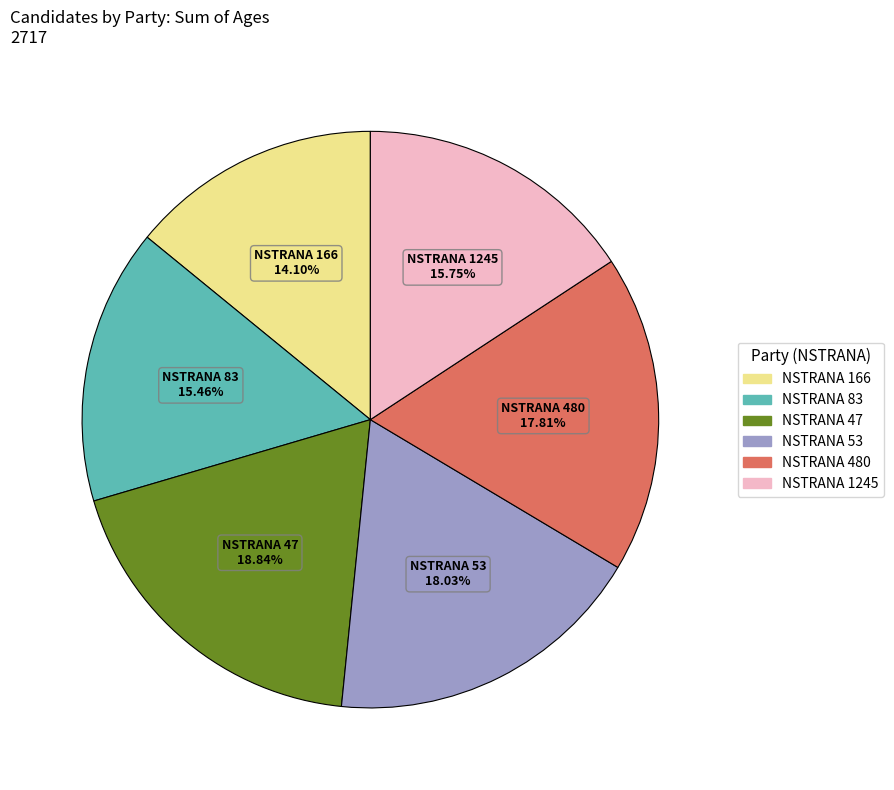

What is the smallest slice in the pie chart?

NSTRANA 166